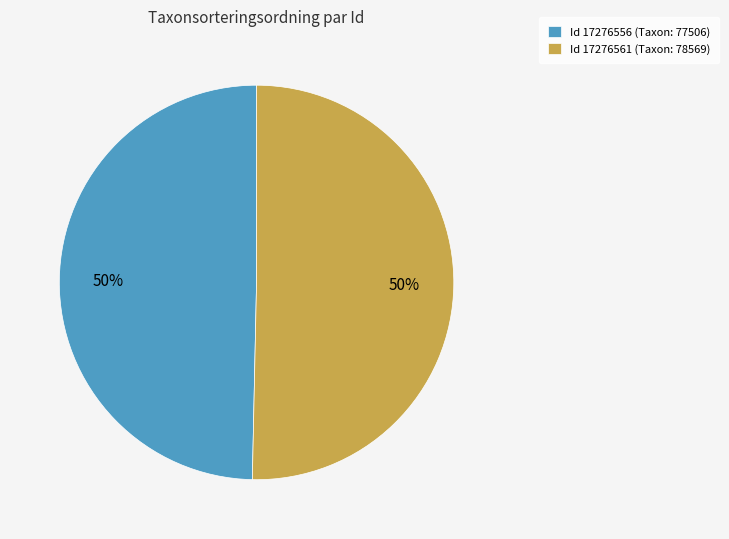

Do Id 17276561 (Taxon: 78569) and Id 17276556 (Taxon: 77506) together represent more than half of the pie?

Yes